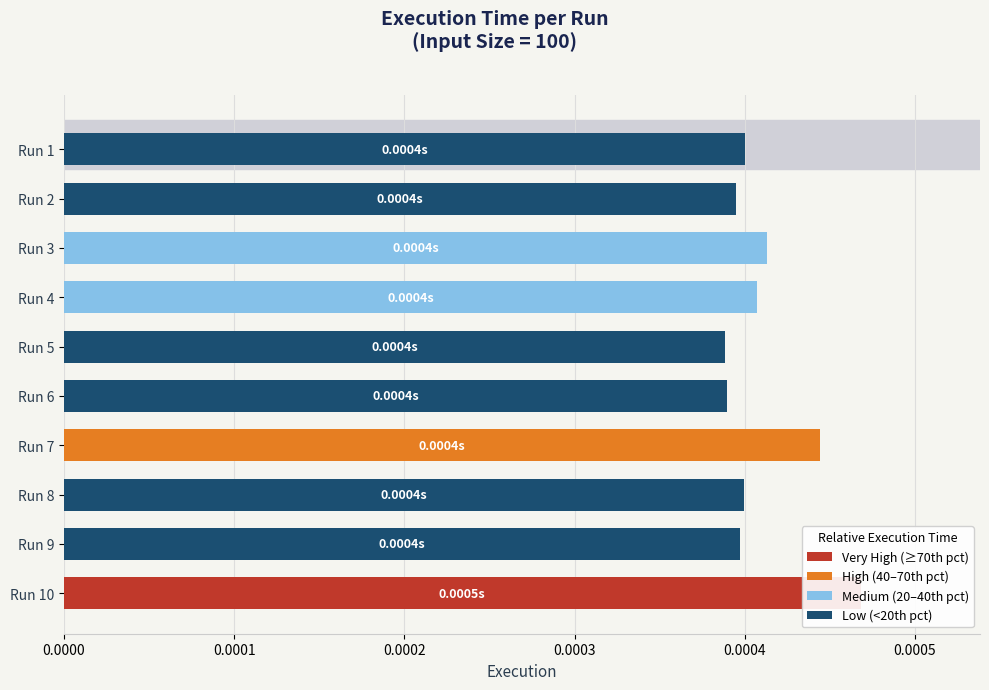

The chart shows a value of 0.0 at Run 10. True or false?

False